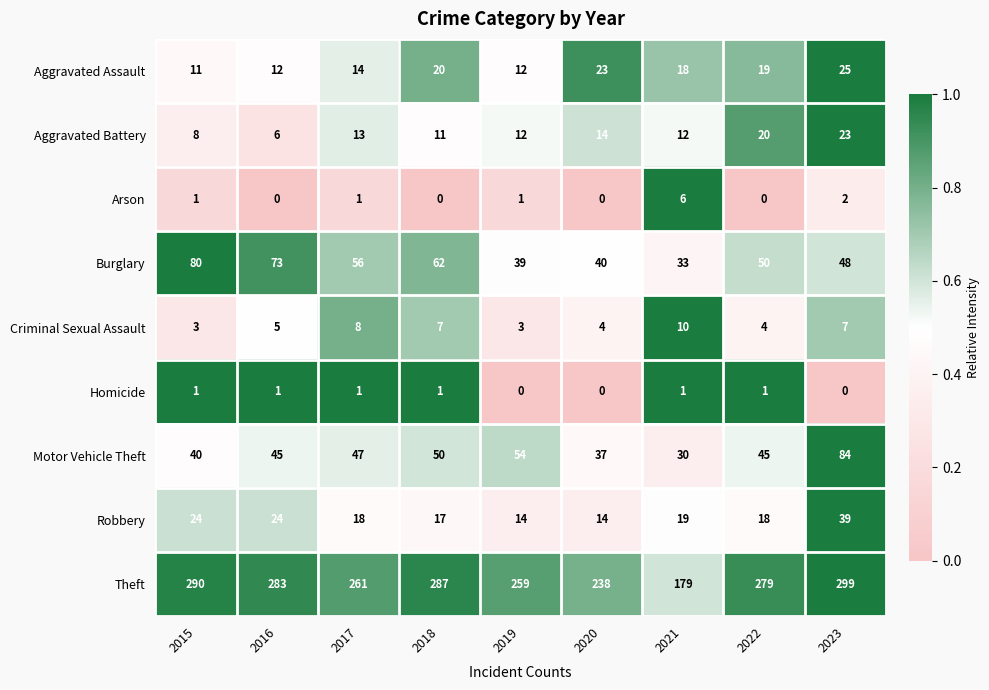

The Motor Vehicle Theft series shows 19 at 2015. True or false?

False